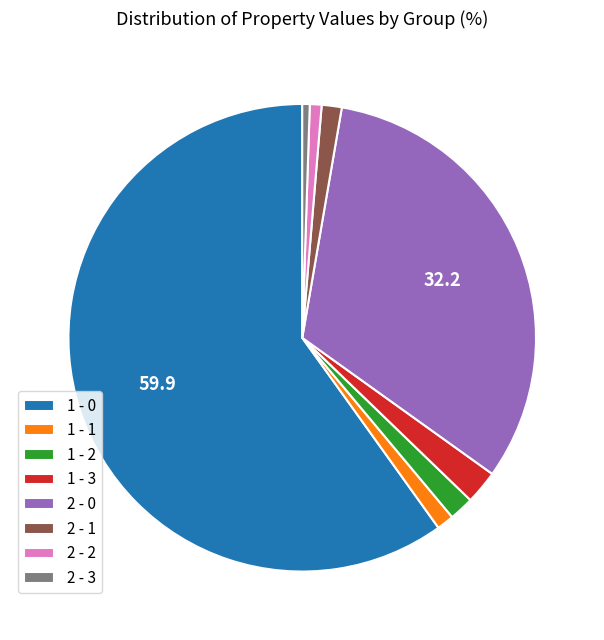

Approximately how many times larger is the value at 1 - 1 compared to 1 - 2?

0.7